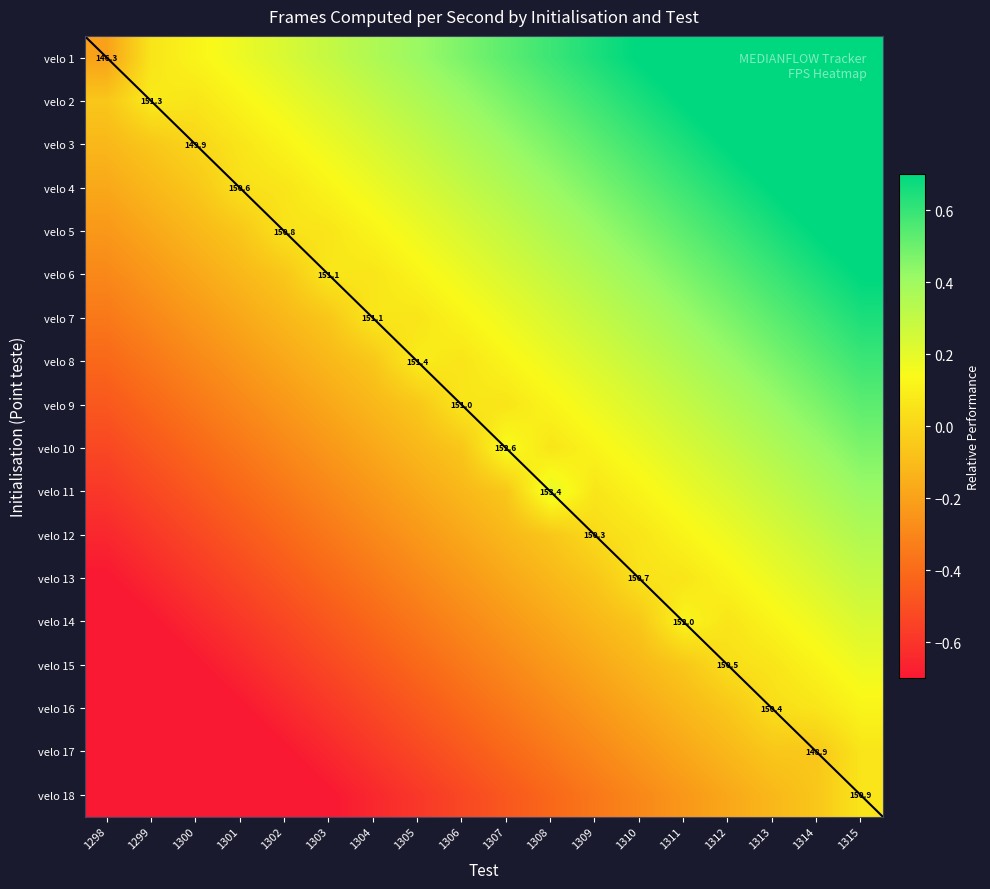

The velo 10 series shows 0.1 at 1308. True or false?

True